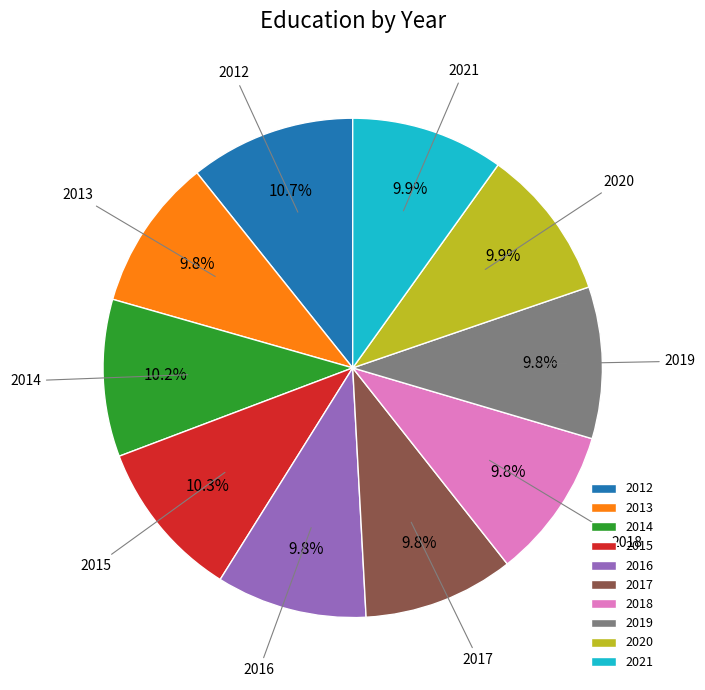

What is the ratio of the value at 2018 to the value at 2020?

1.0